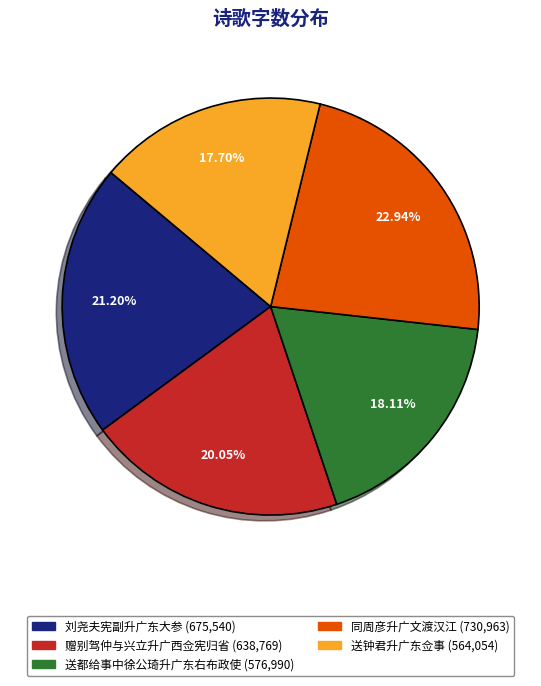

Count the number of slices in the pie.

5